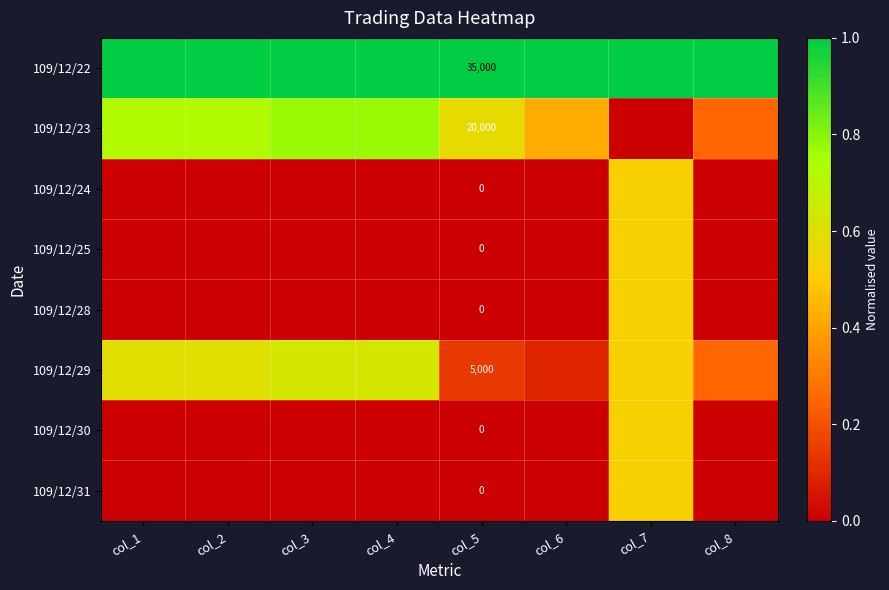

Which series has the largest total across all categories?

109/12/22